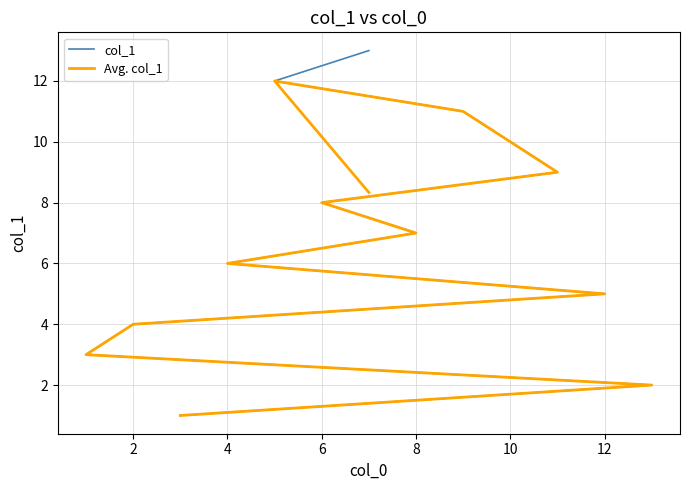

How many distinct data groups are displayed?

2